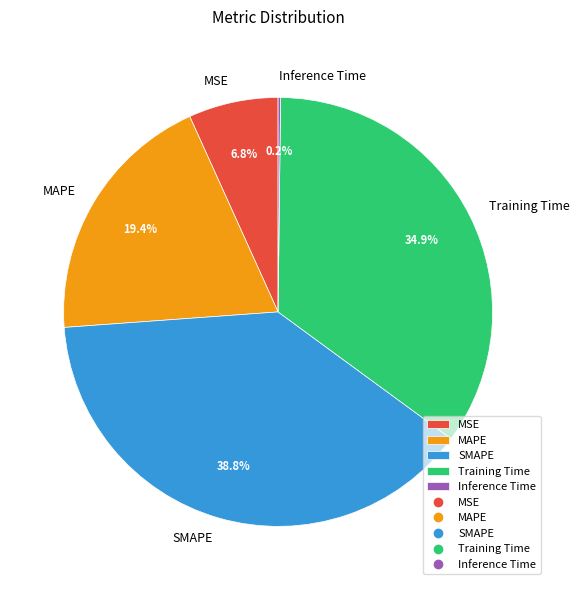

Combined, do SMAPE and MAPE account for over 50%?

Yes